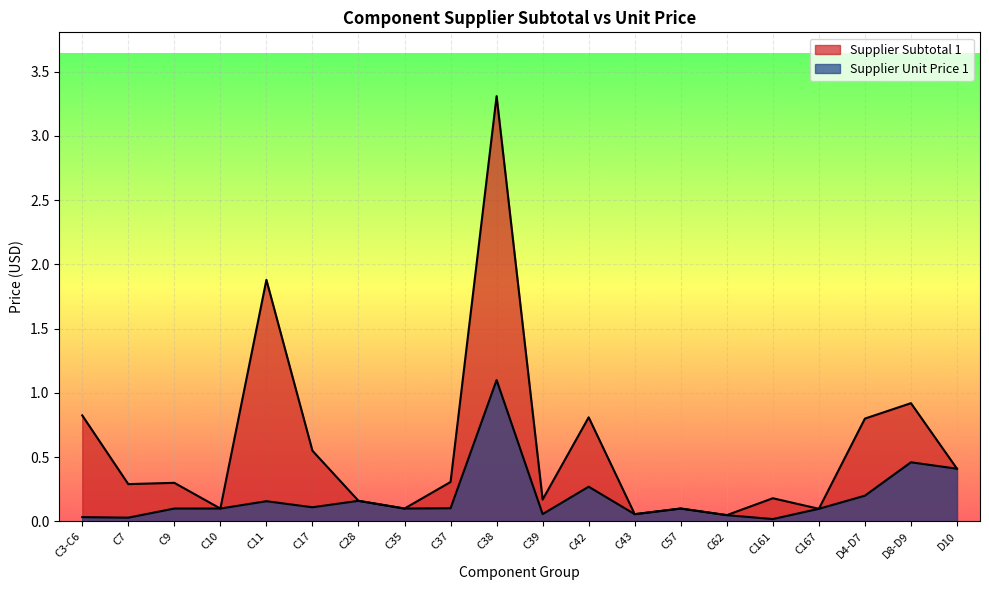

What is the maximum value for Supplier Subtotal 1?

3.3